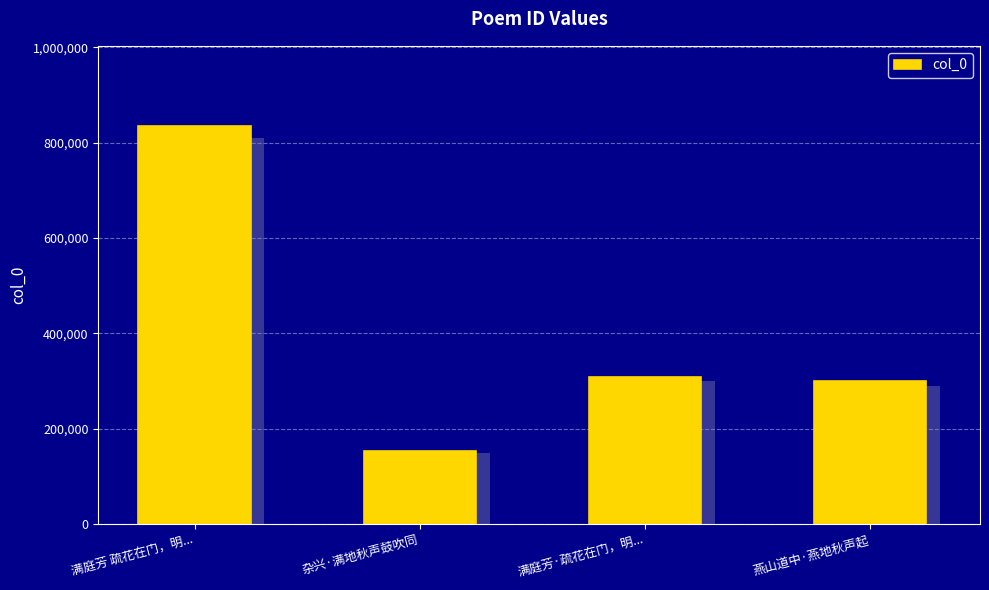

Reading right to left, transcribe all the data shown in this chart.

299265	308669	154116	835861